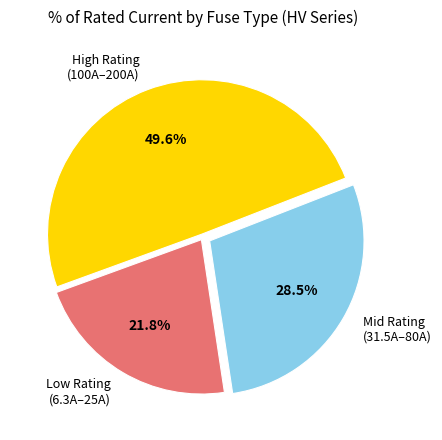

Rank the categories by value from highest to lowest.

High Rating (100A–200A), Mid Rating (31.5A–80A), Low Rating (6.3A–25A)